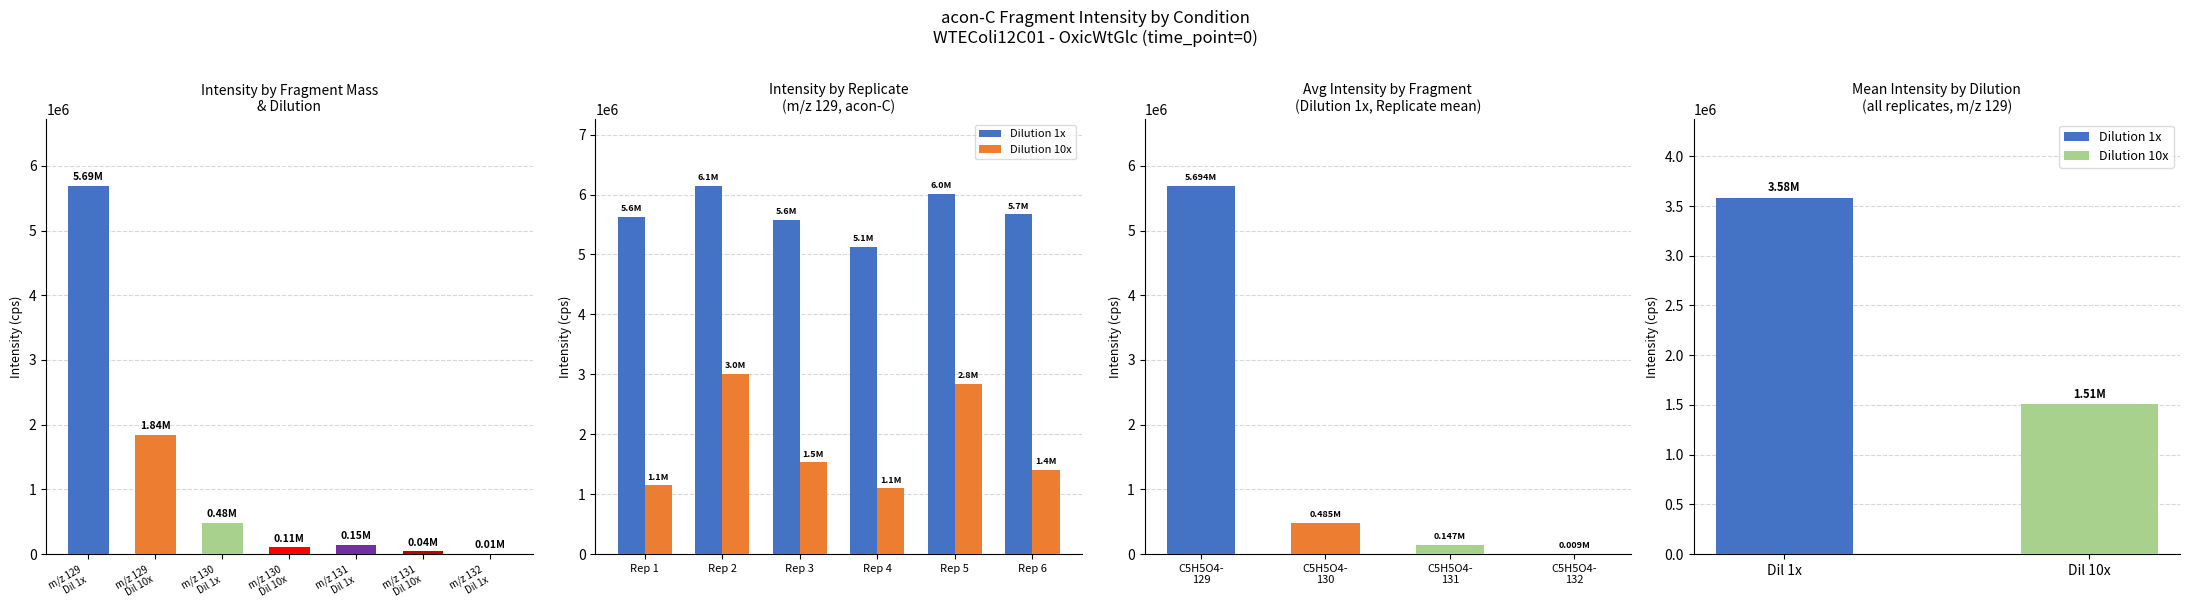

Rank the series by their maximum value, from lowest to highest.

Dilution 10x, Dilution 1x